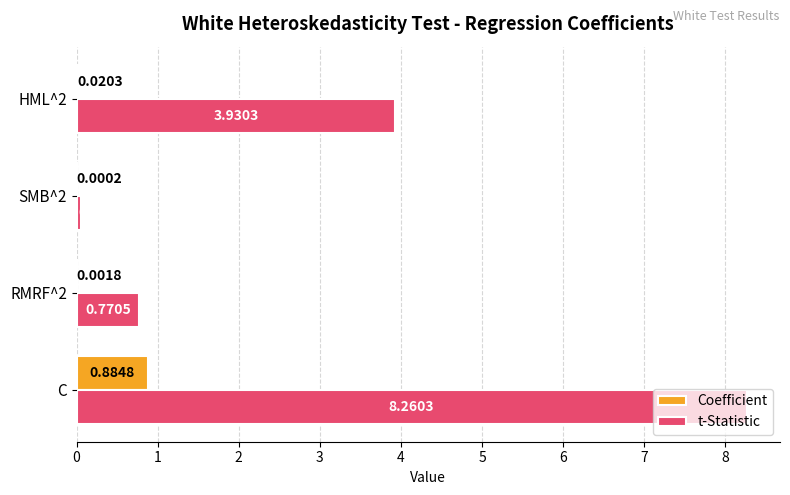

Between C and RMRF^2, which series saw the biggest shift?

t-Statistic